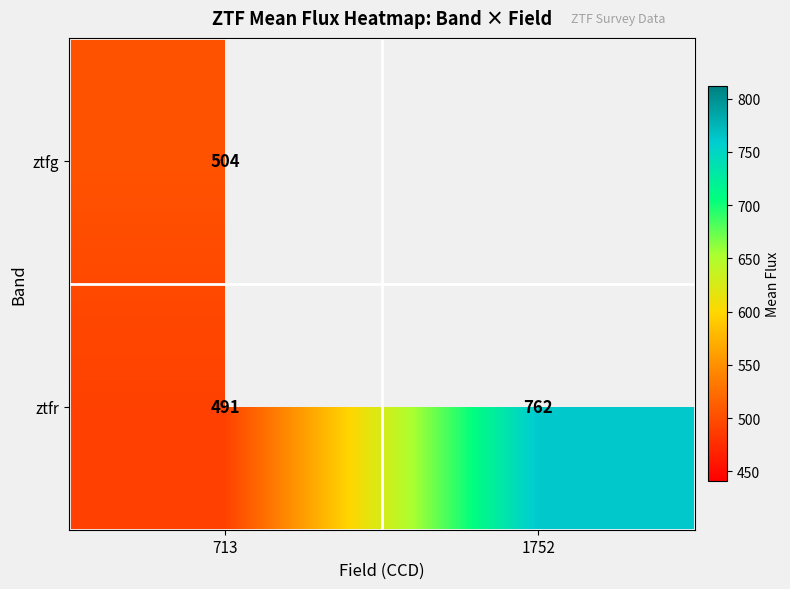

Rank the series at 713 from highest to lowest value.

ztfg, ztfr